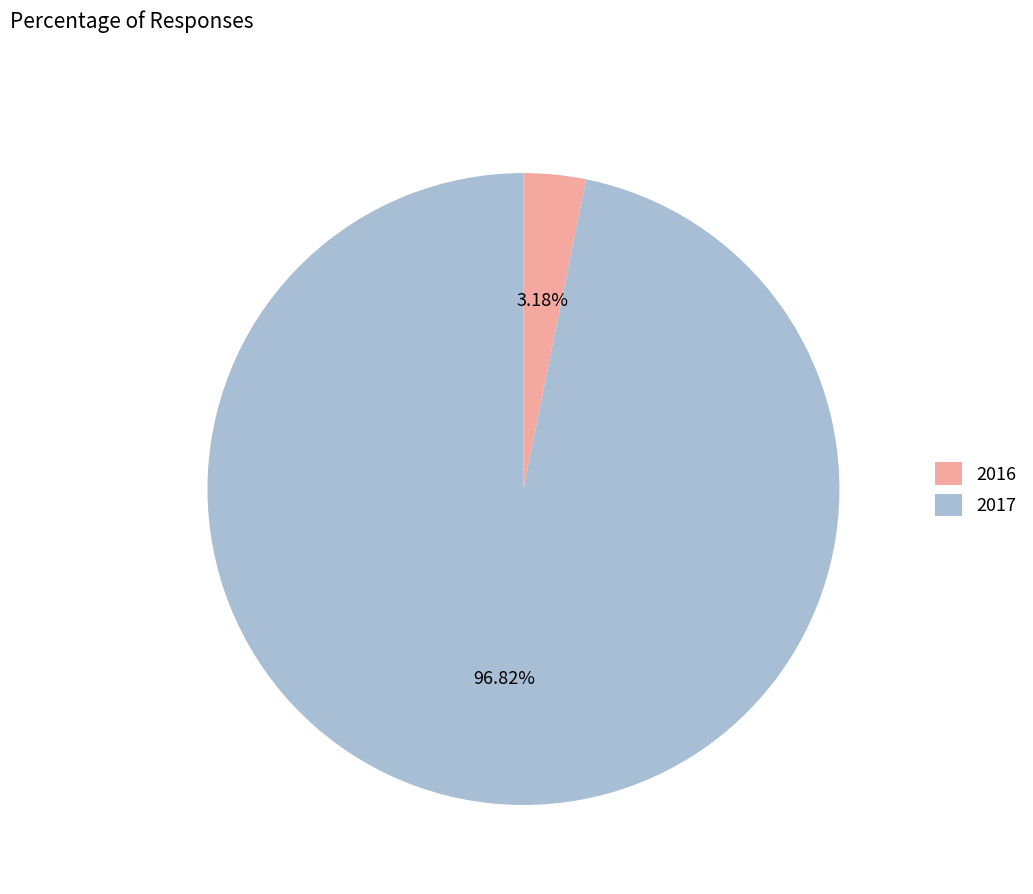

What is the largest slice in the pie chart?

2017